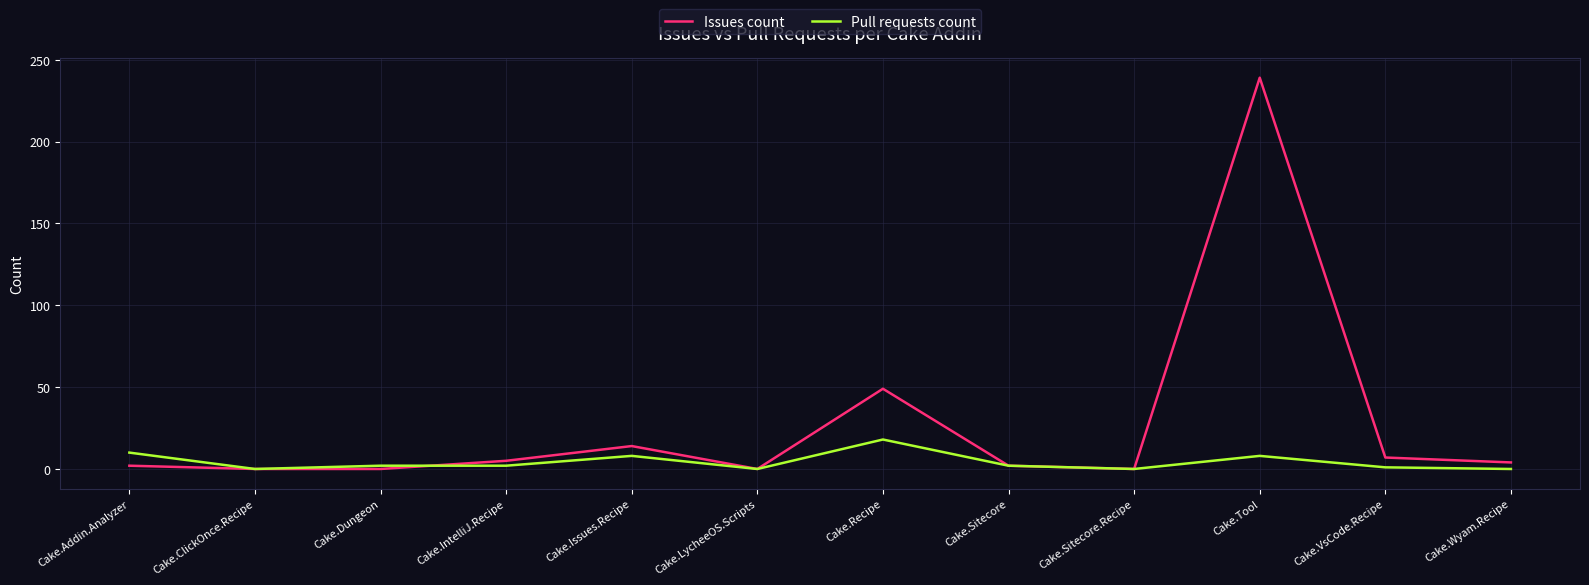

What is the maximum value shown in the chart?

239